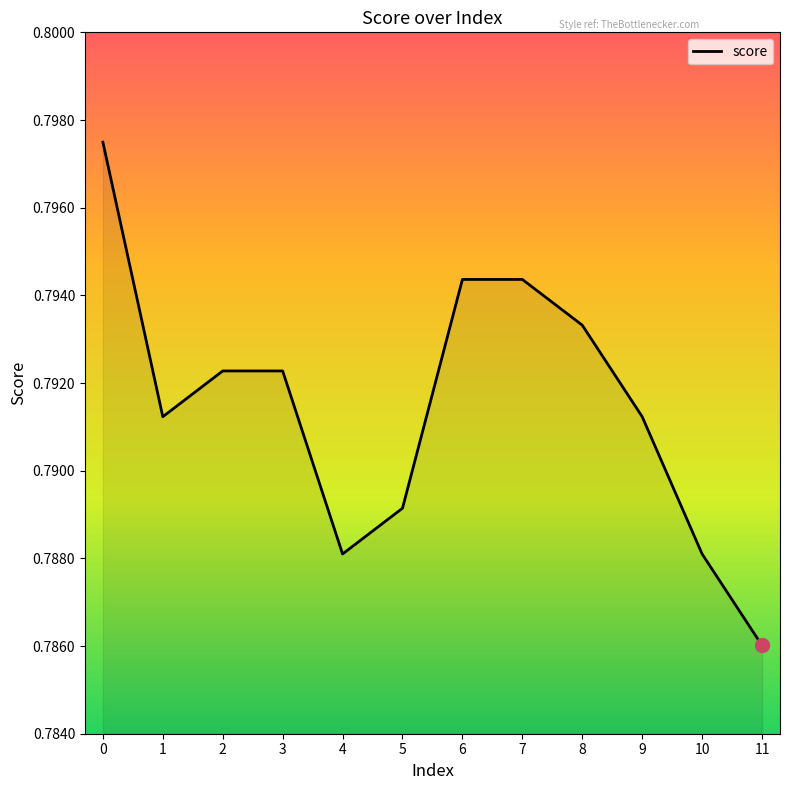

At which label is the value closest to 0?

11